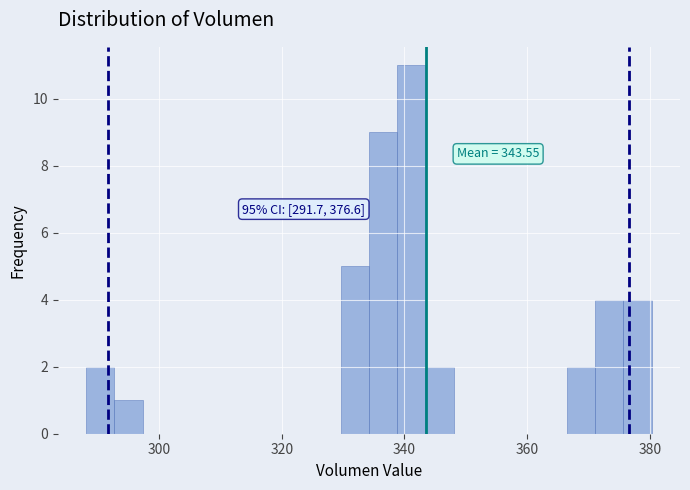

Around what value on the x-axis is the tallest bar? Give the approximate position of its centre, as read against the axis.

342